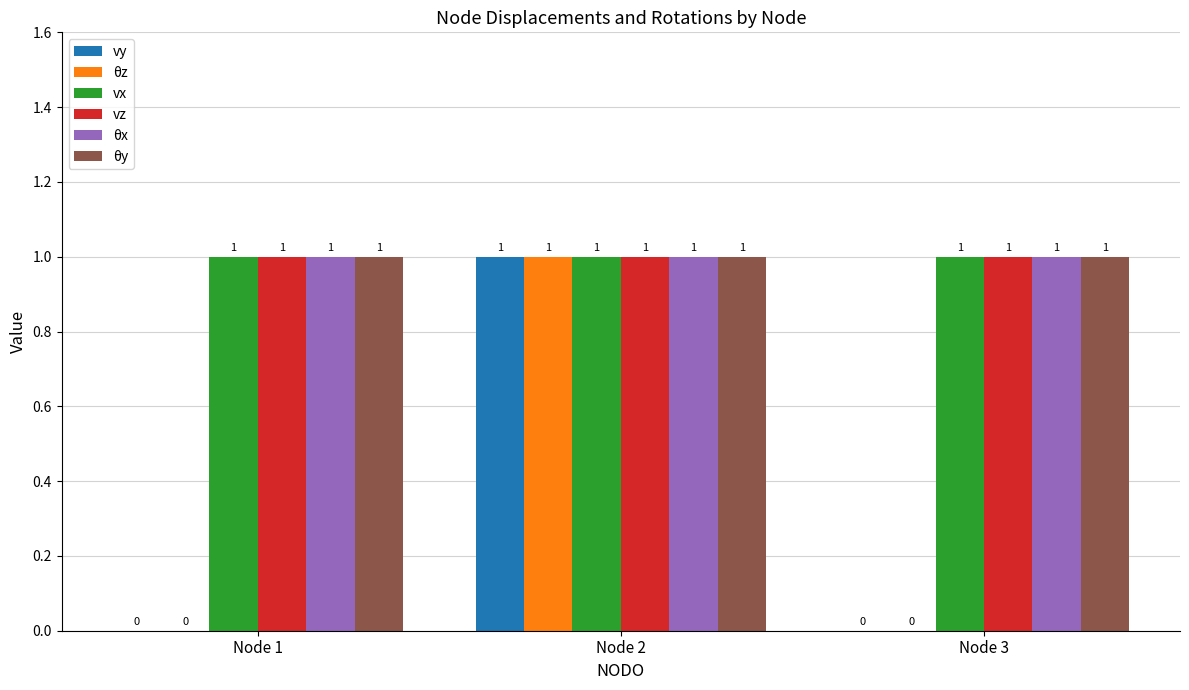

At which category is the sum across all series the highest?

Node 2